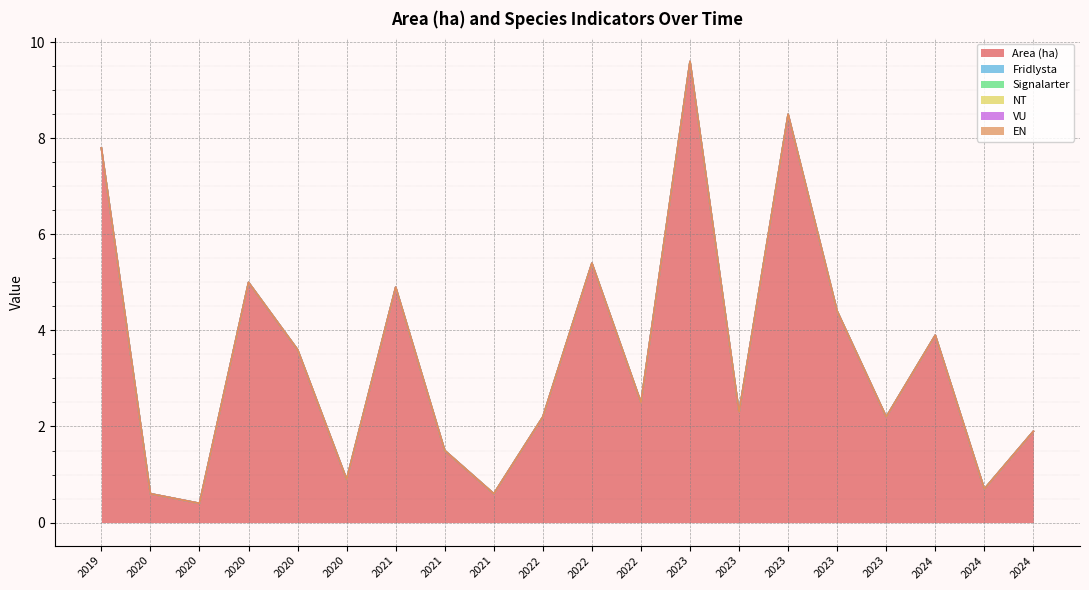

List the series in order of their peak value, lowest first.

Fridlysta, Signalarter, NT, VU, EN, Area (ha)